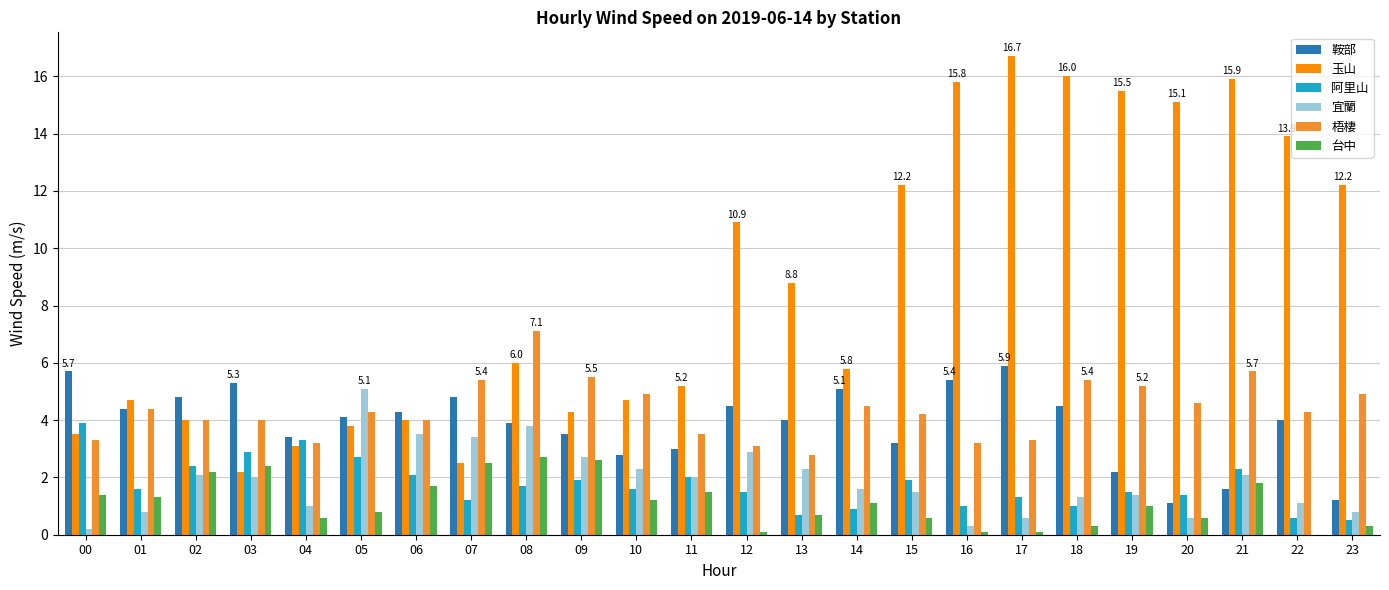

The 台中 series shows 0.4 at 10. True or false?

False